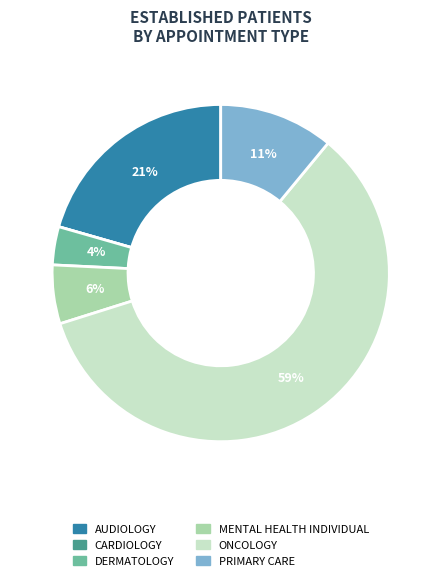

To the nearest percent, what portion does MENTAL HEALTH INDIVIDUAL represent?

6%